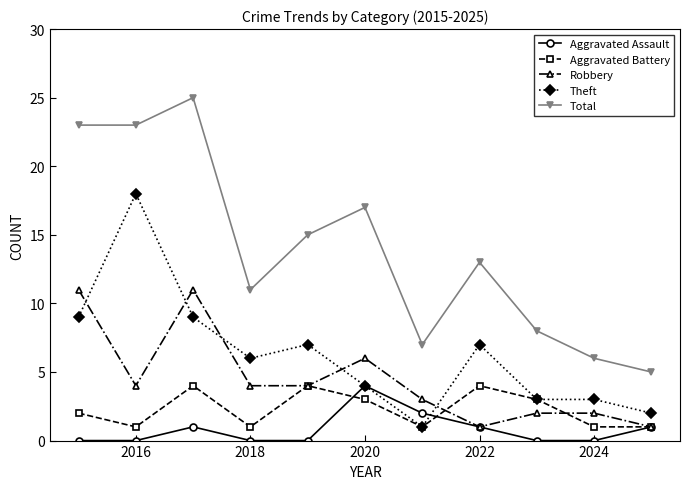

True or false: Total and Theft intersect in this chart.

False